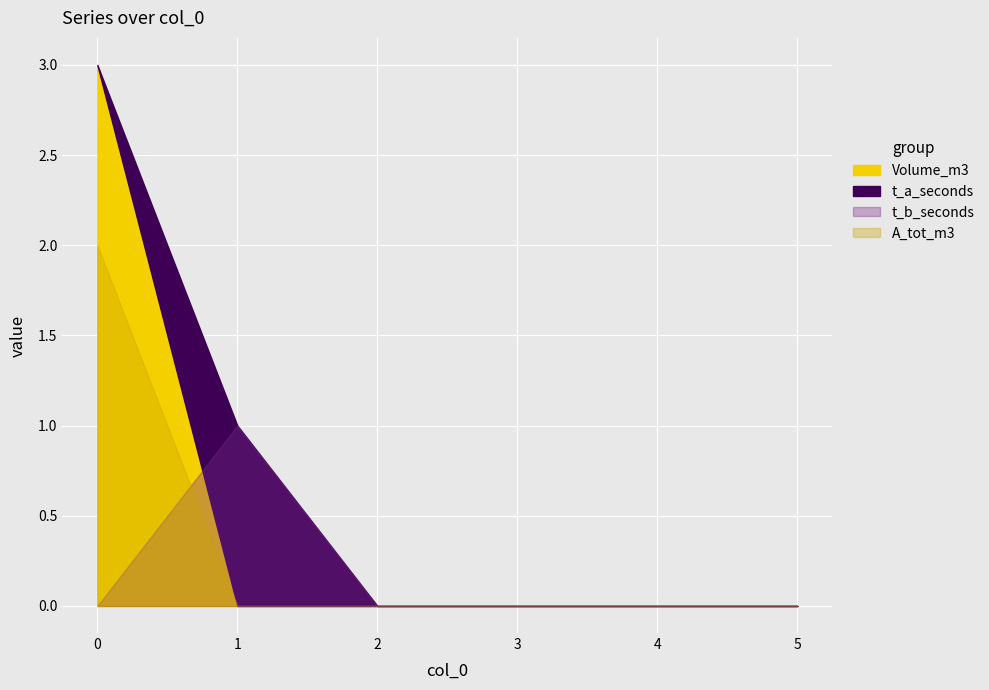

True or false: Volume_m3 has more than 1 points higher than both neighbors.

False